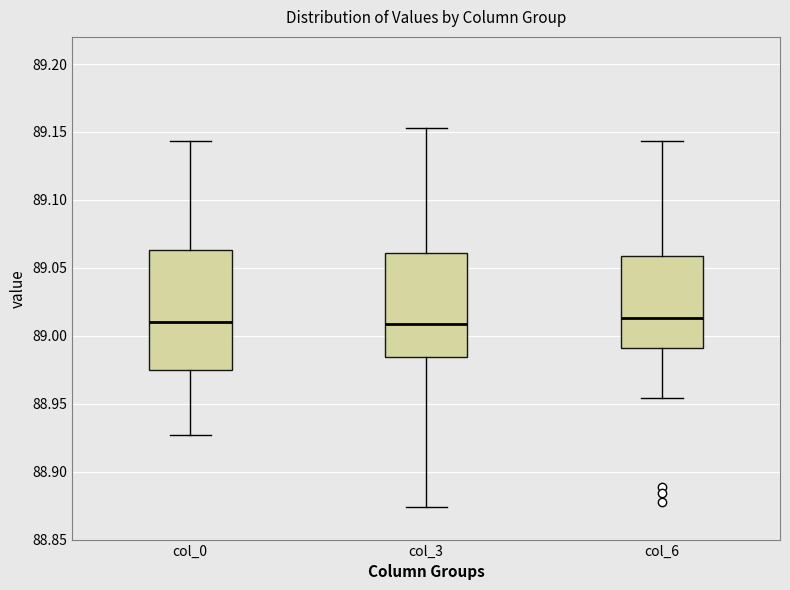

Where is the upper edge of the box for col_0 on the y-axis? The values are not printed on the chart, so give them approximately, as read against the axis.

89.065